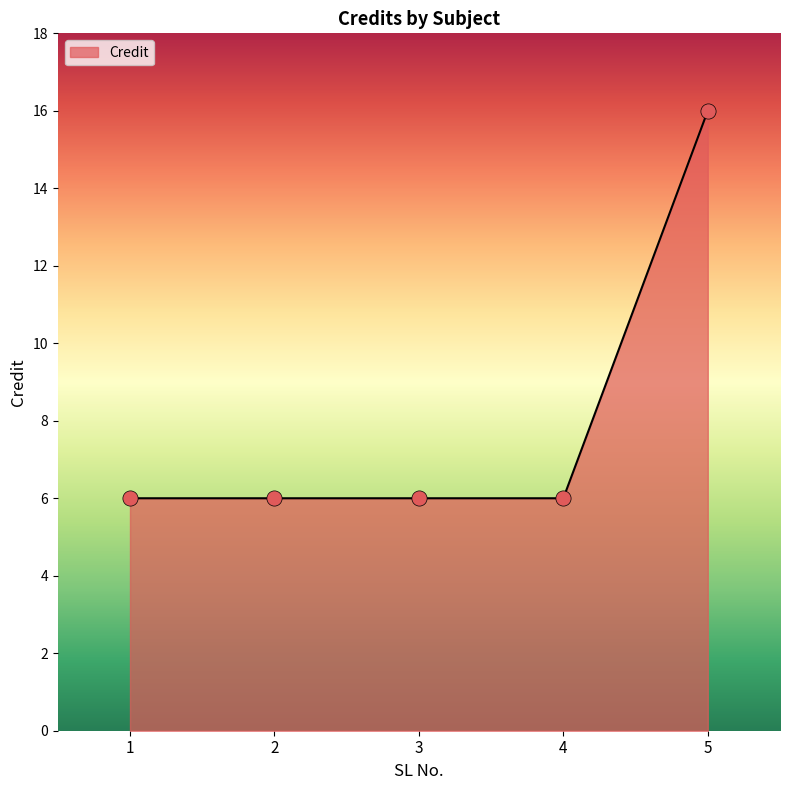

What is the change in value from 1 to 5?

+10